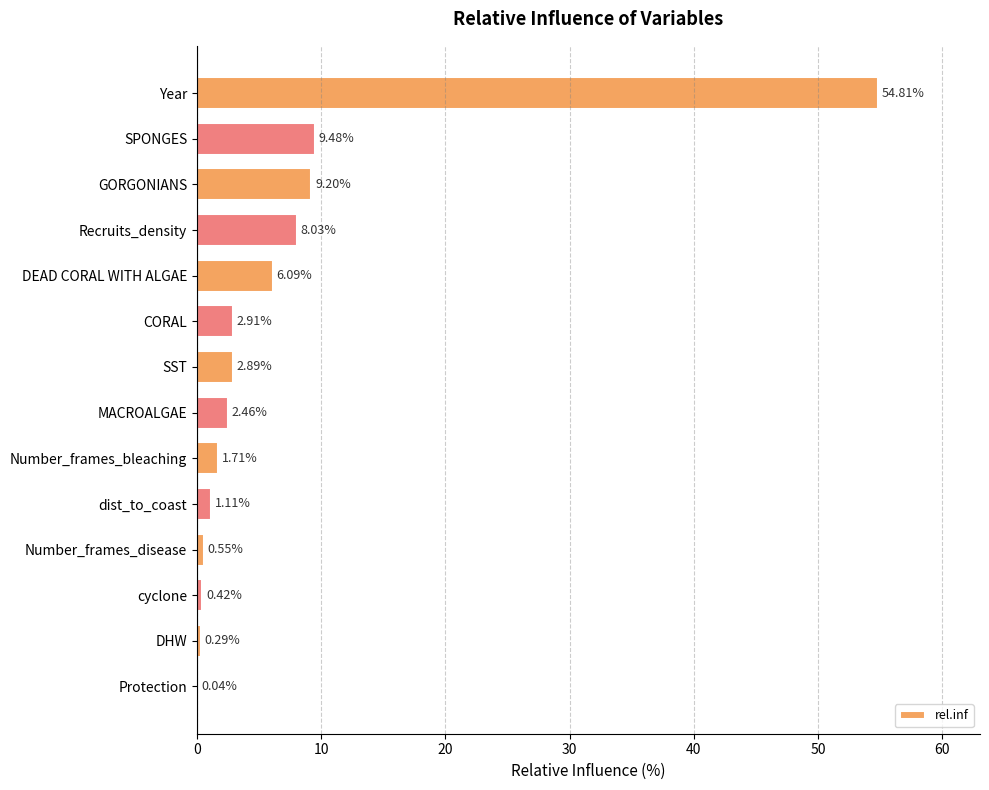

Which label corresponds to the largest value in the chart?

Year